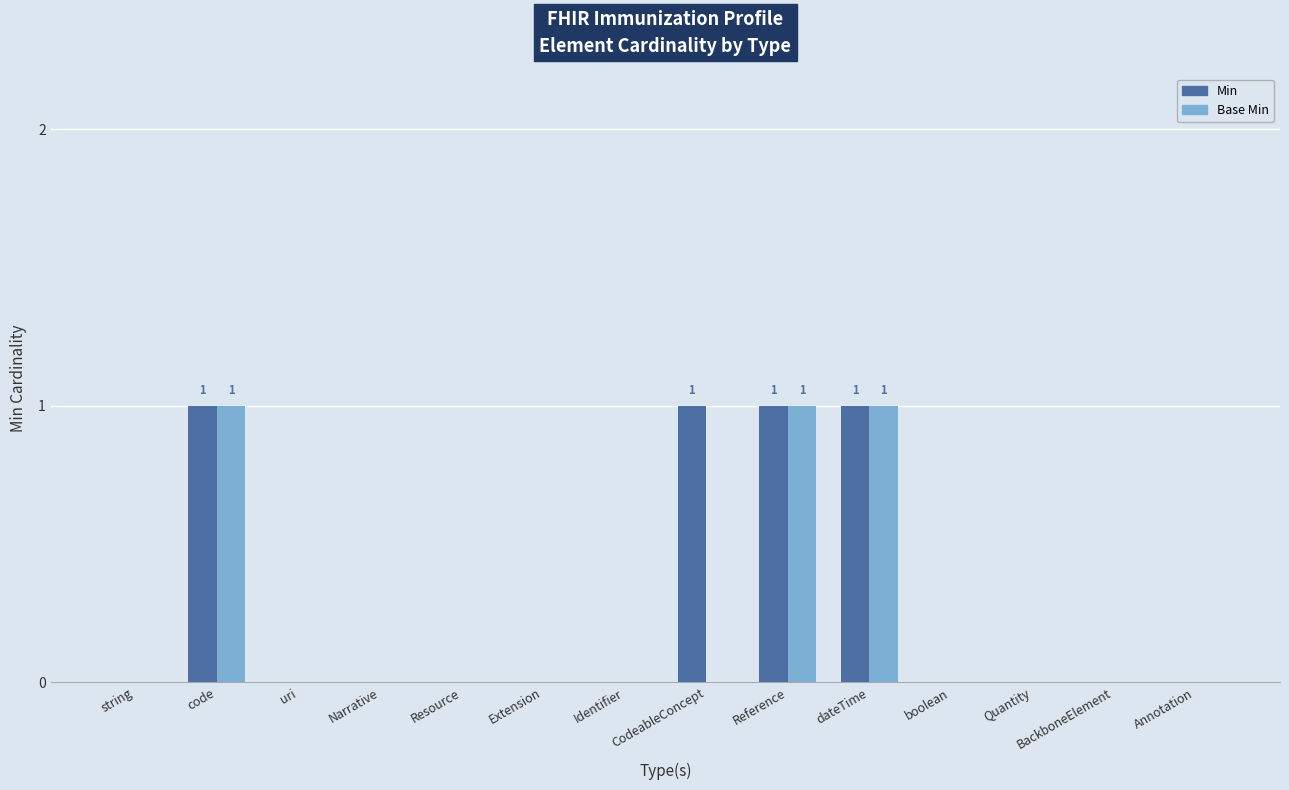

What is the sum of all Base Min values?

3